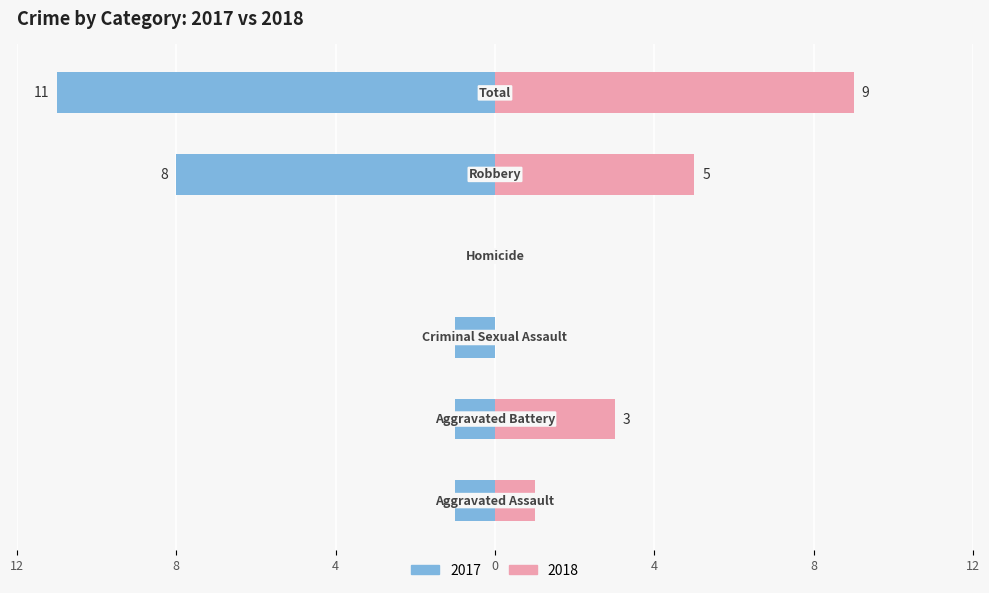

What is the difference between the maximum and minimum values in the Right (2018) series?

9